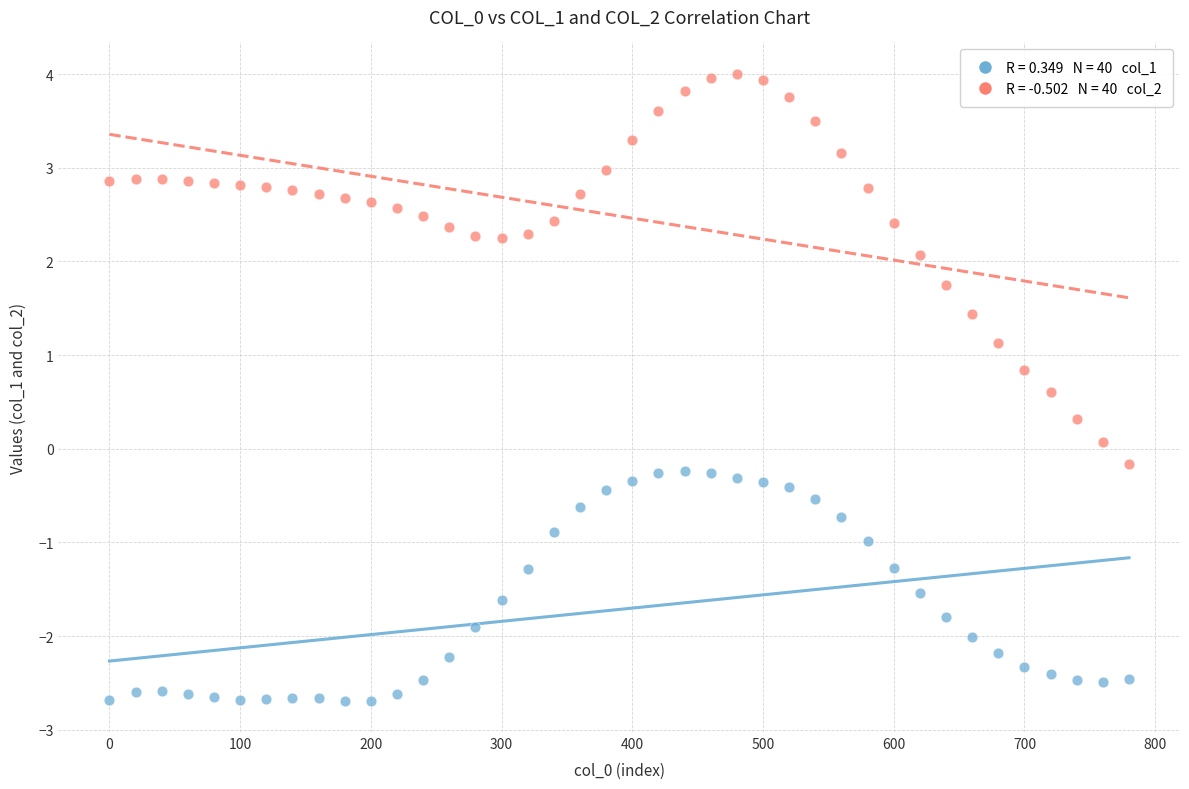

Across all data points, what is the range of X values (max minus min)?

780.0